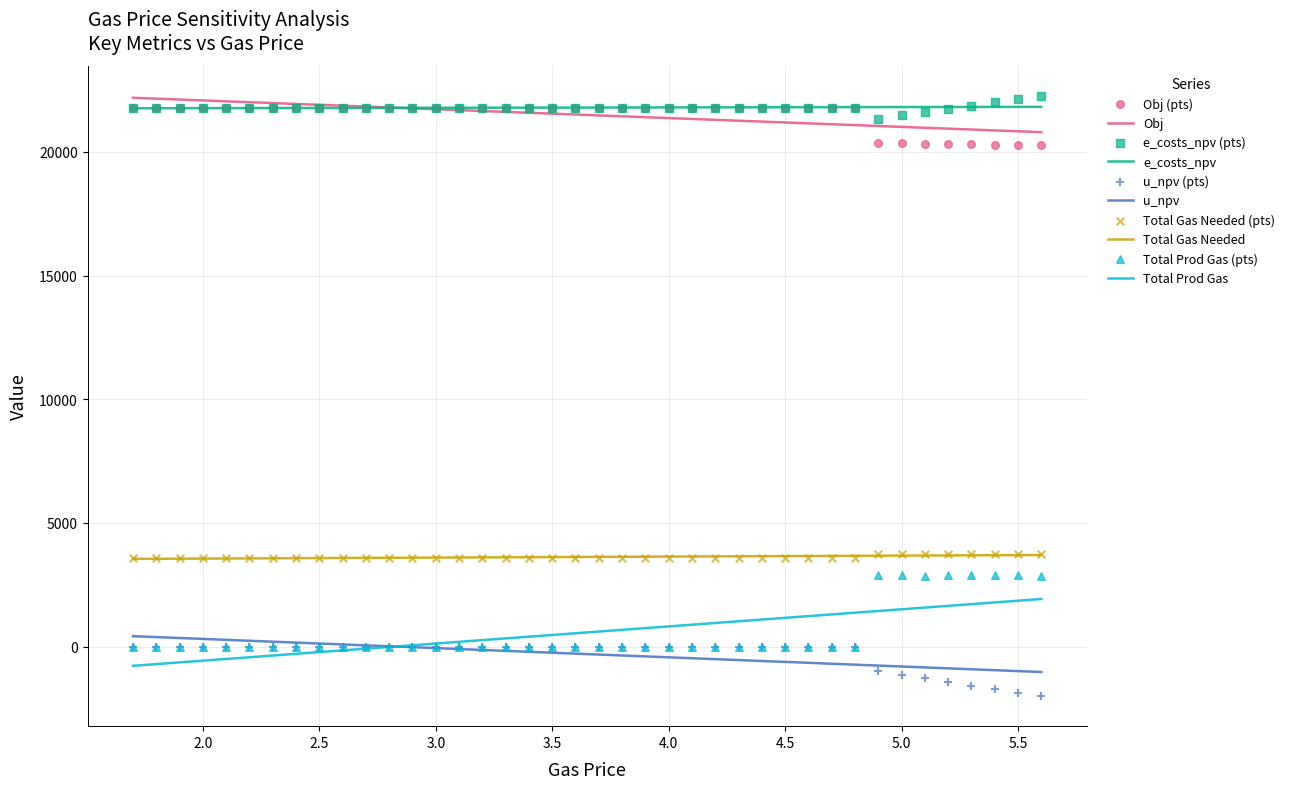

Which series has the largest total across all categories?

e_costs_npv